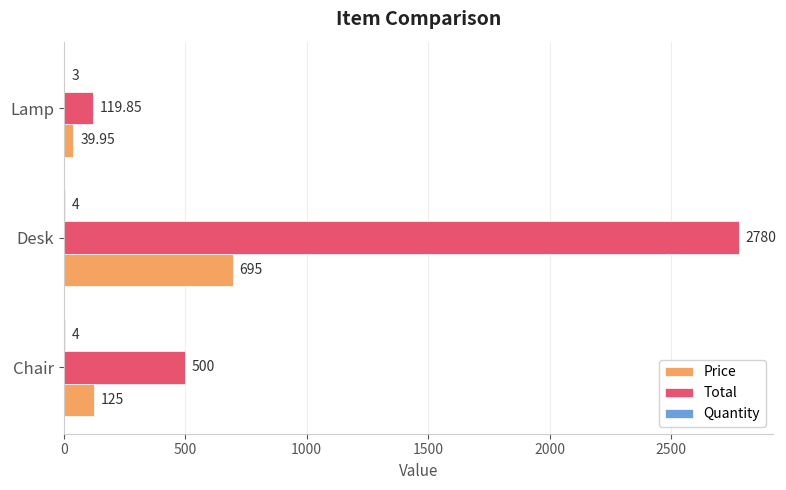

At which category is the sum across all series the highest?

Desk